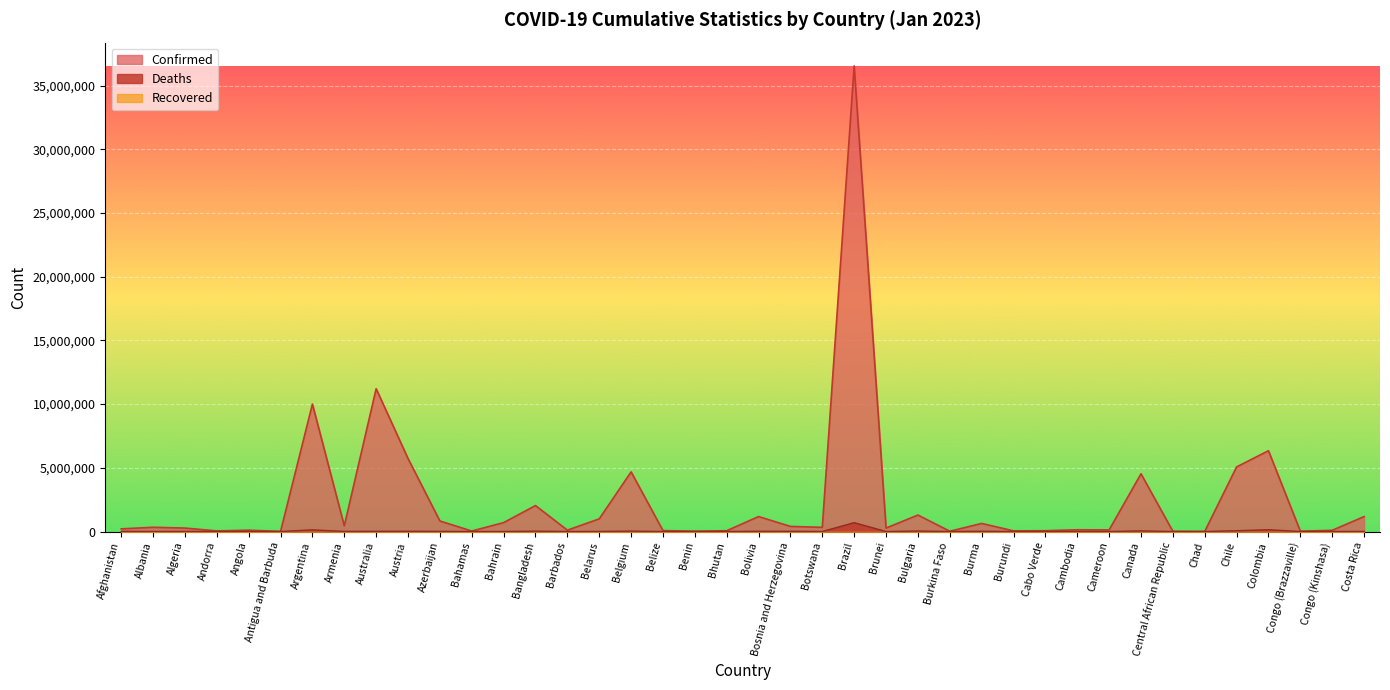

Between Angola and Bahrain, which series saw the biggest shift?

Confirmed